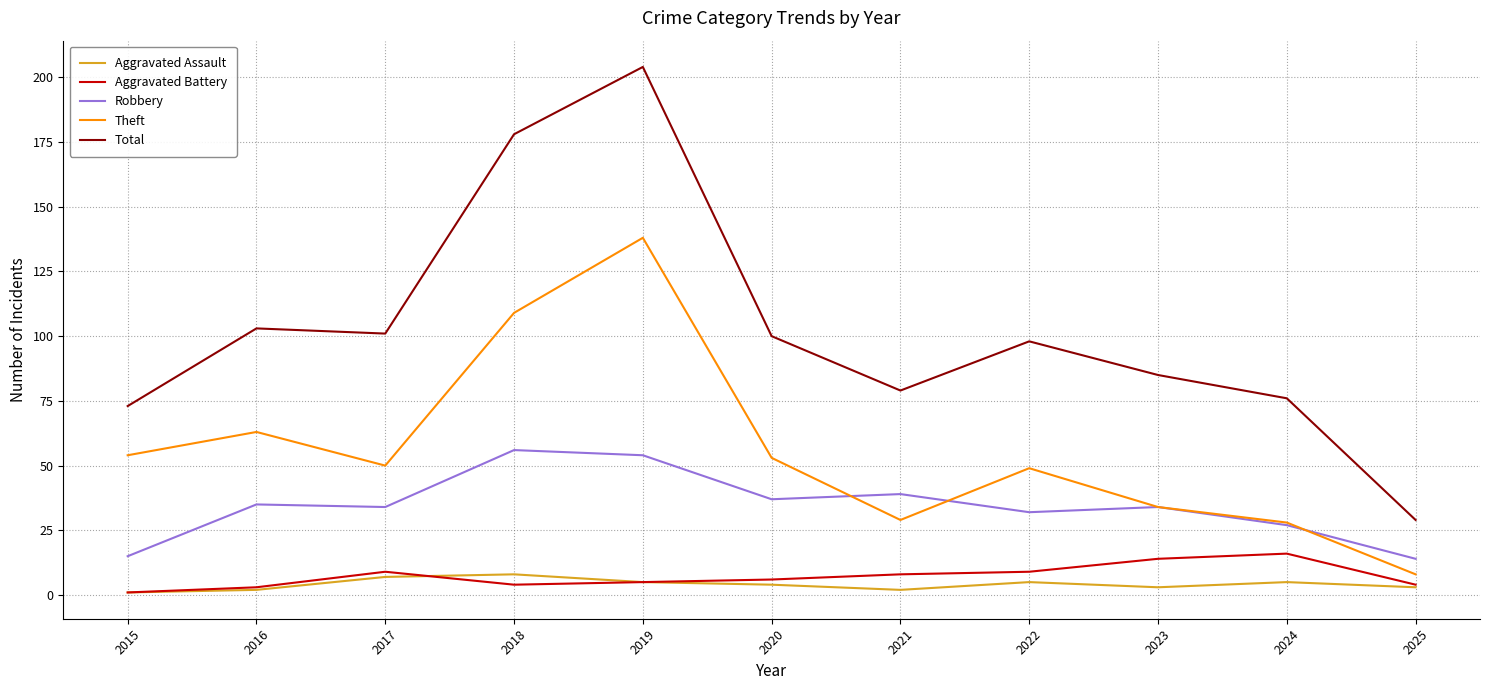

True or false: Robbery has a value of 39 at 2021.

True